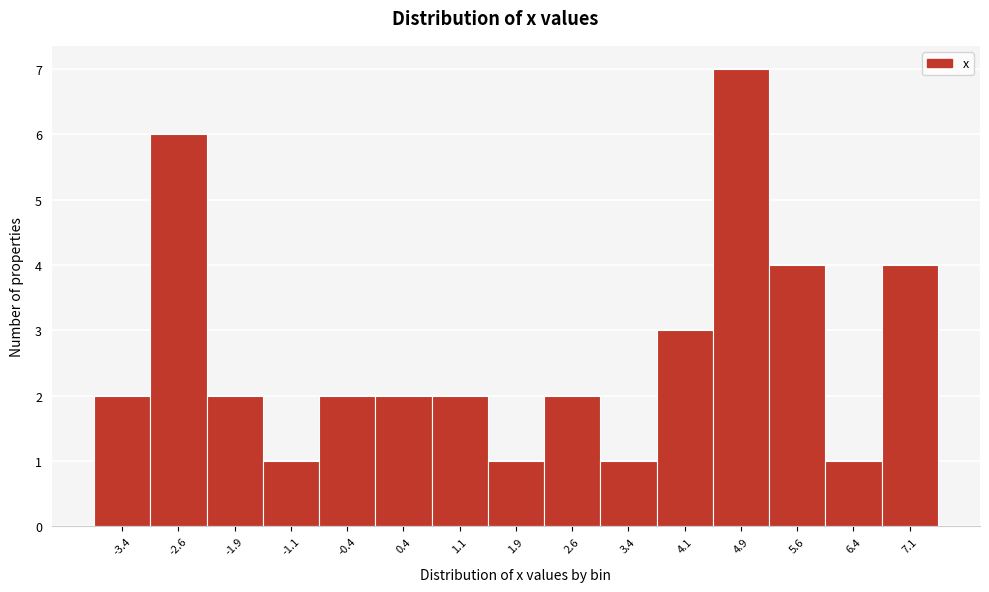

Reading right to left, extract all data points from this chart.

7.1=4	6.4=1	5.6=4	4.9=7	4.1=3	3.4=1	2.6=2	1.9=1	1.1=2	0.4=2	-0.4=2	-1.1=1	-1.9=2	-2.6=6	-3.4=2